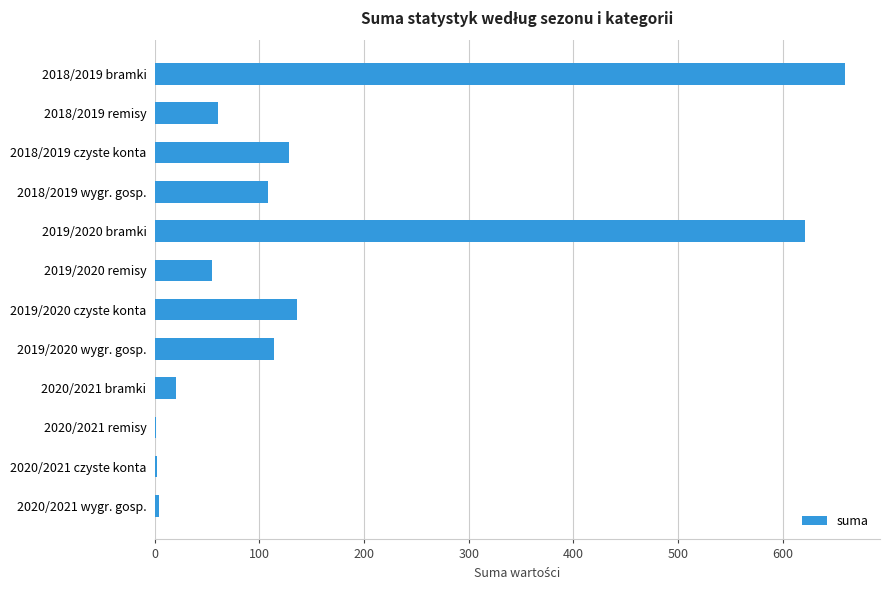

How many series are shown in this chart?

1